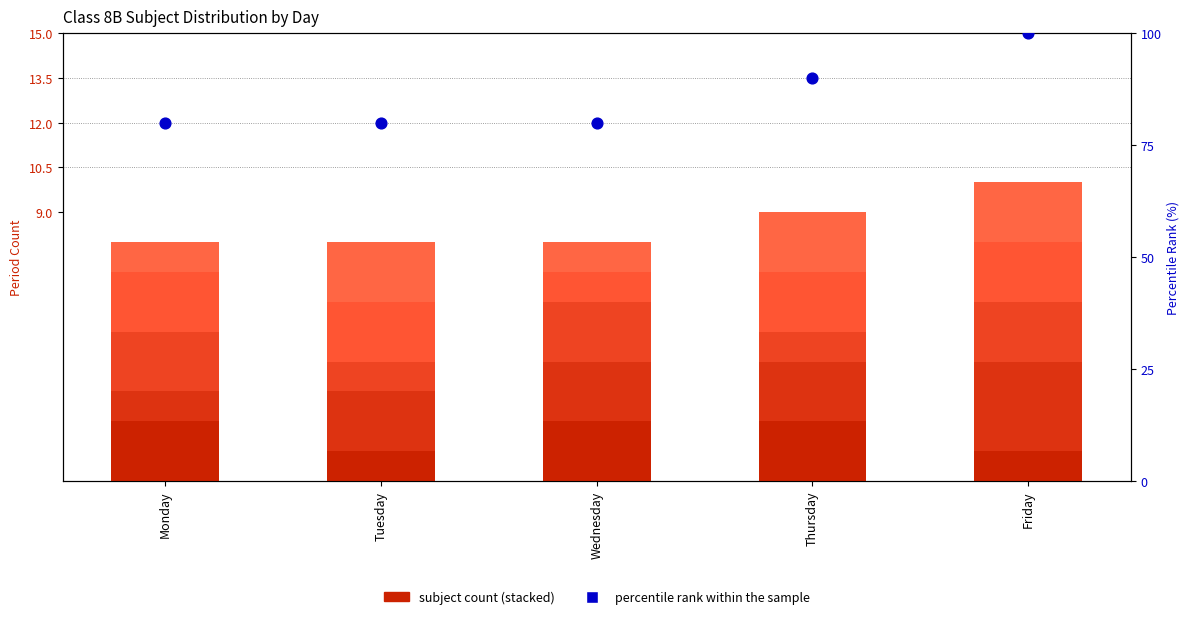

Is the value of Subject 3 at Monday greater than the value of Subject 1 at Friday?

Yes